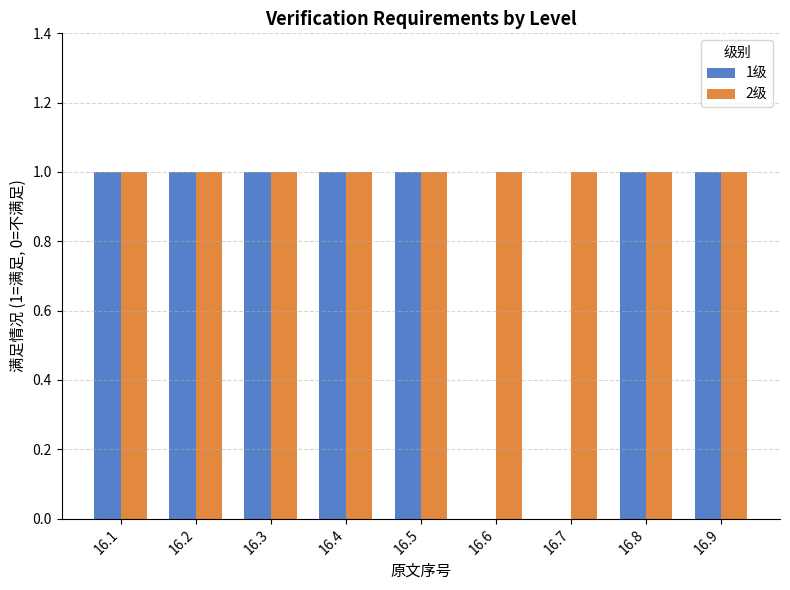

What is the sum of all 2级 values?

9